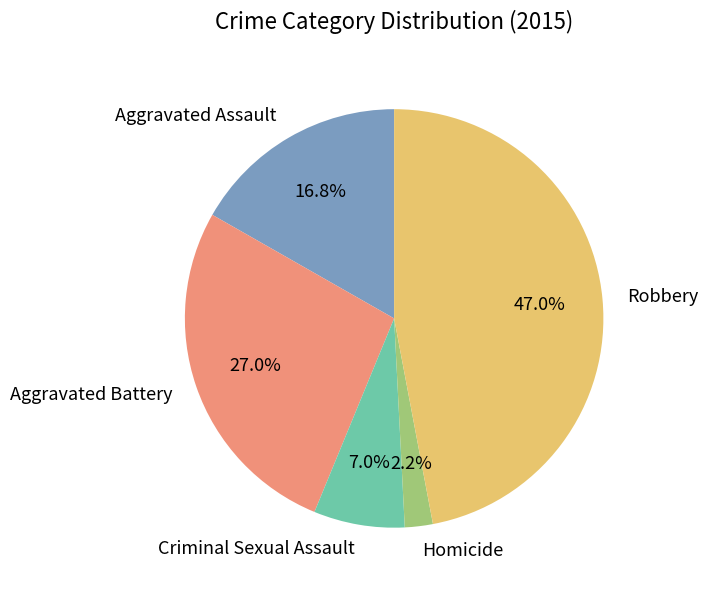

Which category has the smallest portion of the pie?

Homicide